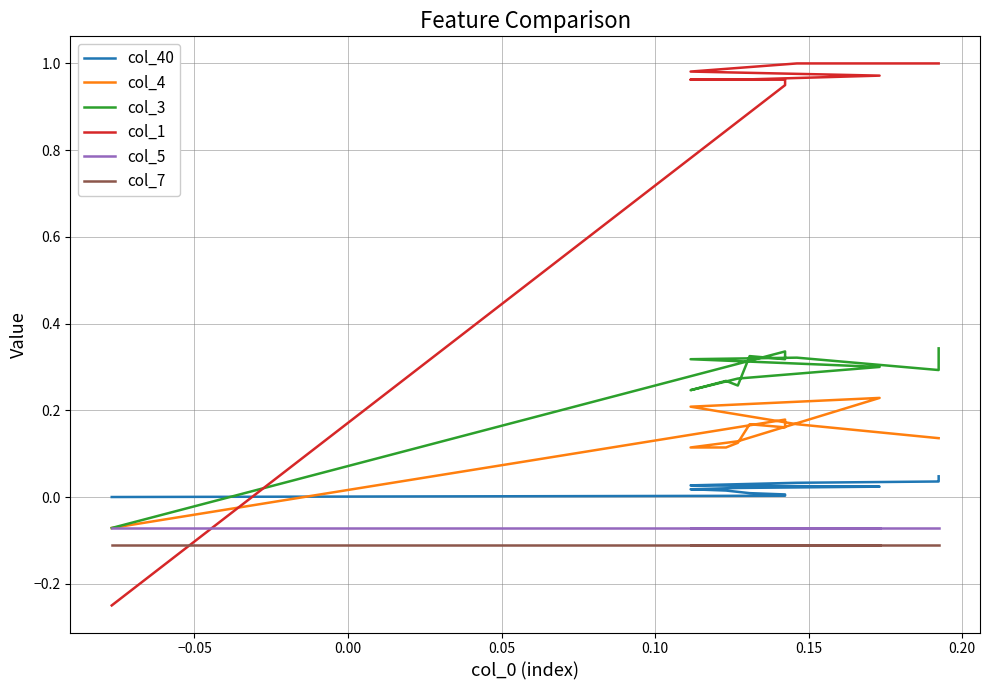

List the series in order of their peak value, highest first.

col_1, col_3, col_4, col_40, col_5, col_7